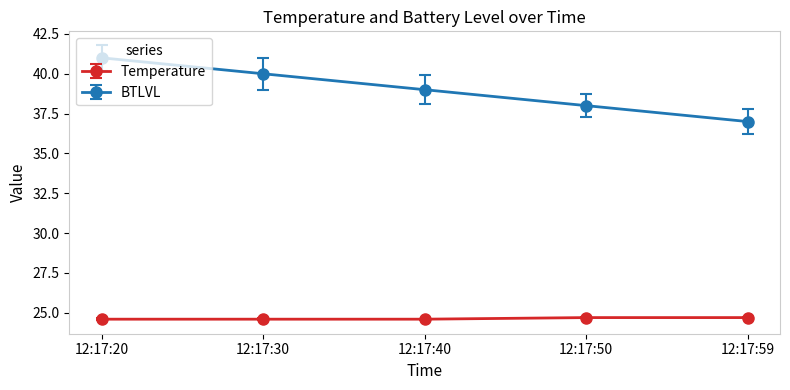

The value of Temperature at 12:17:40 is 10.2. True or false?

False